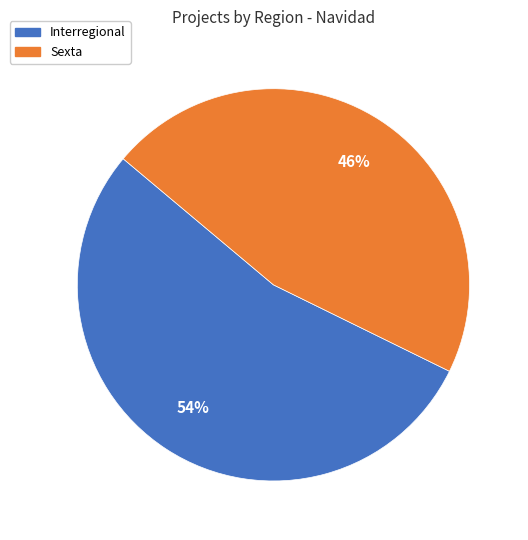

Which category has the biggest portion of the pie?

Interregional